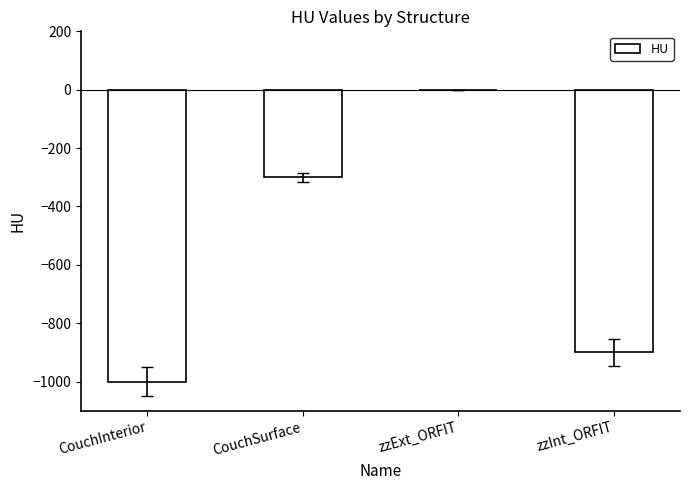

The chart shows a value of -1554 at CouchInterior. True or false?

False